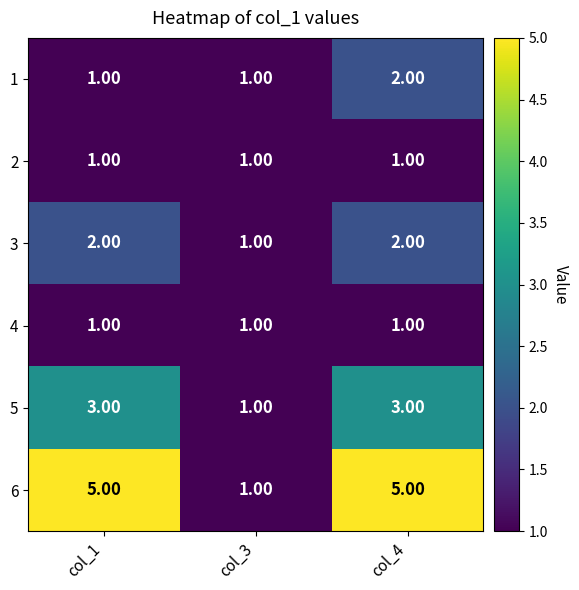

Between col_3 and col_4, which series saw the biggest shift?

6